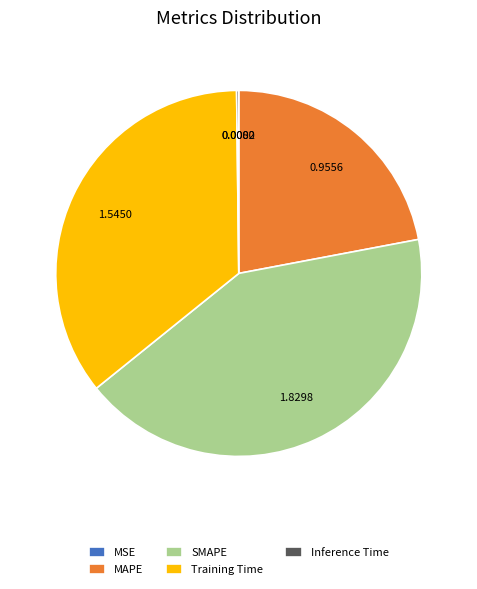

Is there any slice that represents more than half of the pie?

No